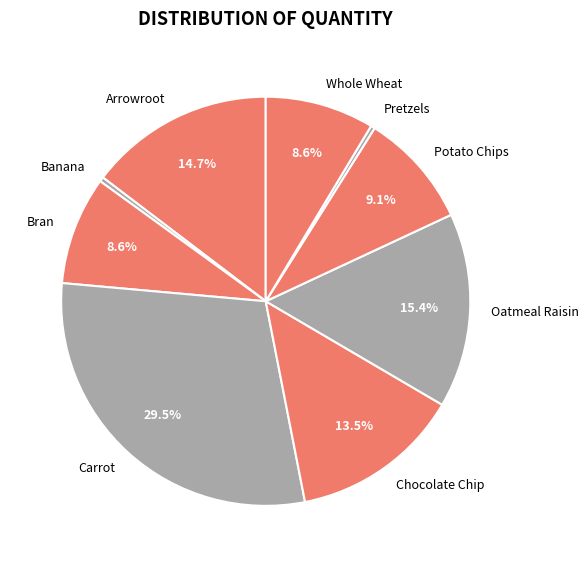

What portion of the pie excludes Carrot?

70.5%